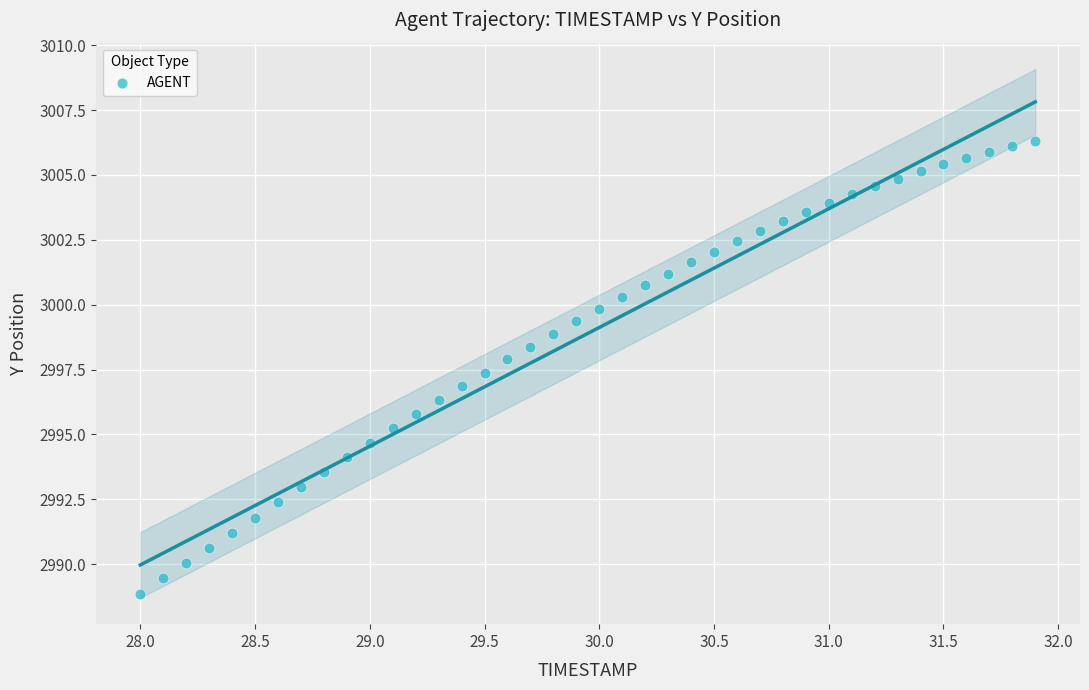

What is the range of X values (max minus min)?

3.9